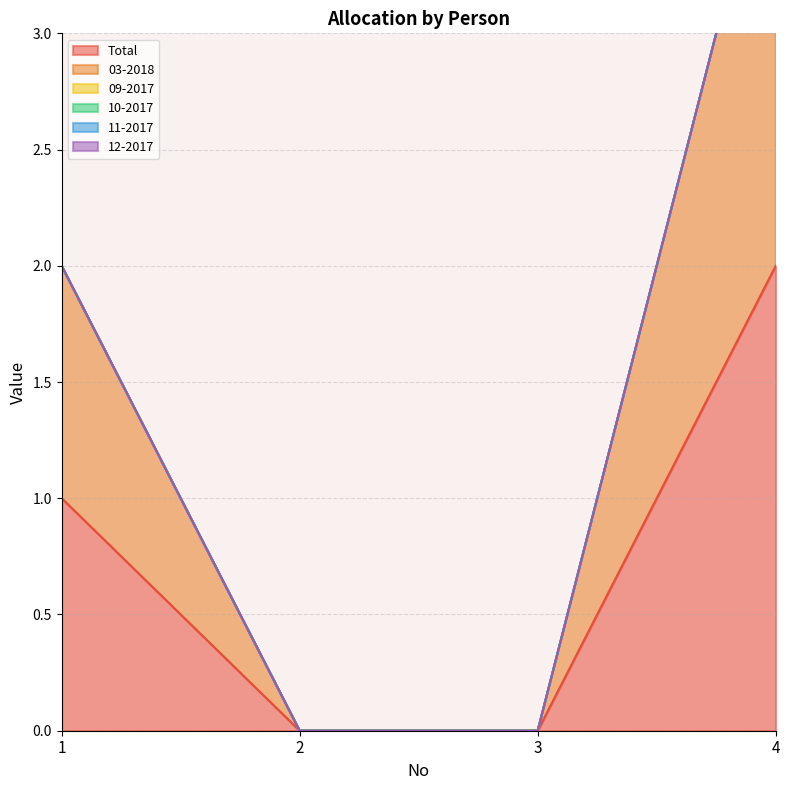

True or false: 10-2017 and 03-2018 intersect in this chart.

False